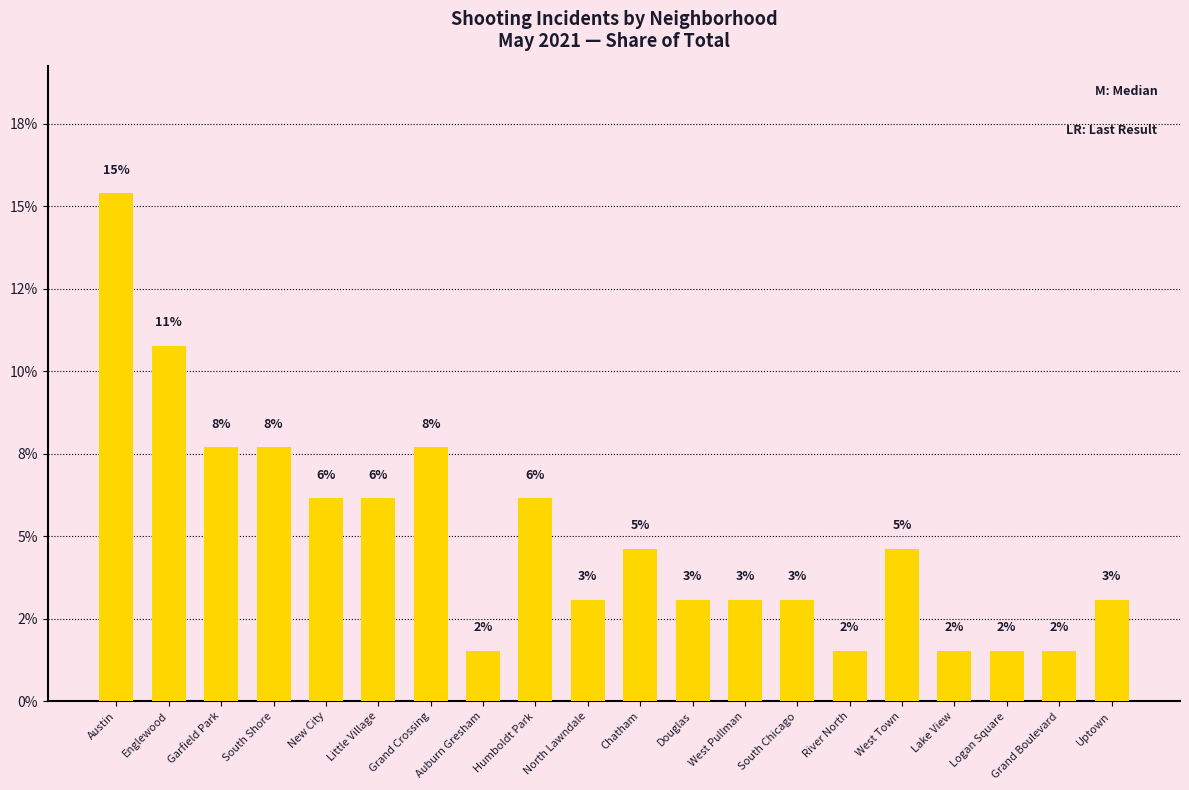

Reading left to right, list all the values displayed in this chart.

0.2	0.1	0.1	0.1	0.1	0.1	0.1	0.0	0.1	0.0	0.0	0.0	0.0	0.0	0.0	0.0	0.0	0.0	0.0	0.0